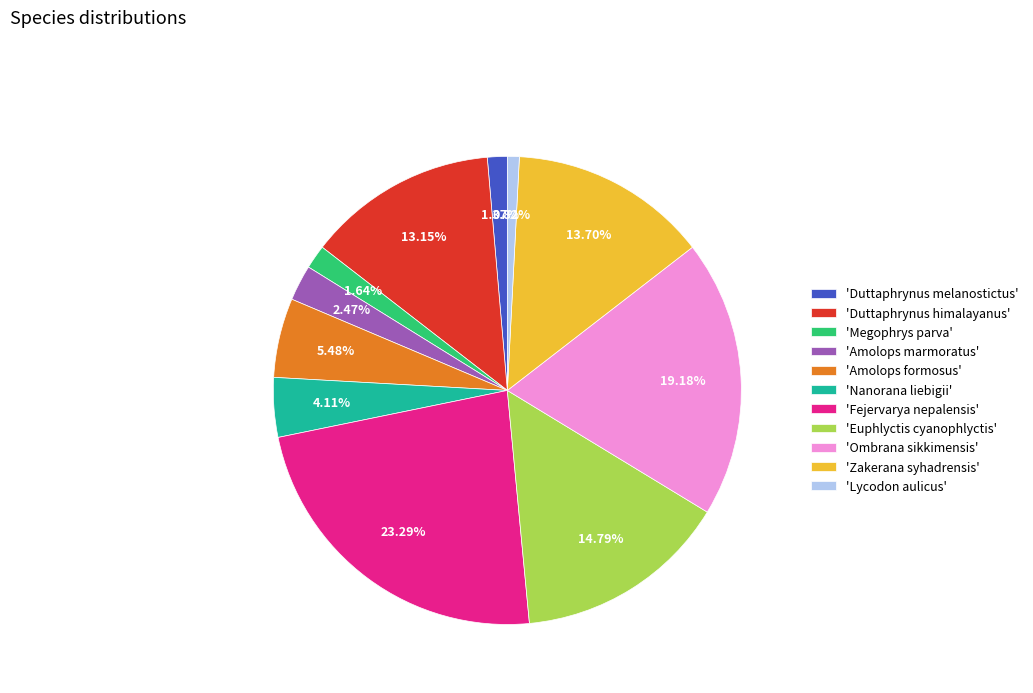

How many slices are in this pie chart?

11